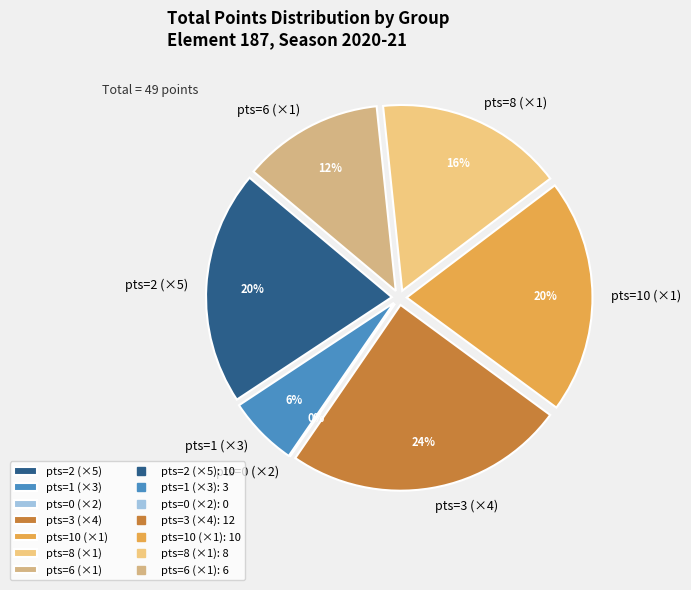

Is it true that 3 is 1% of the pie?

False